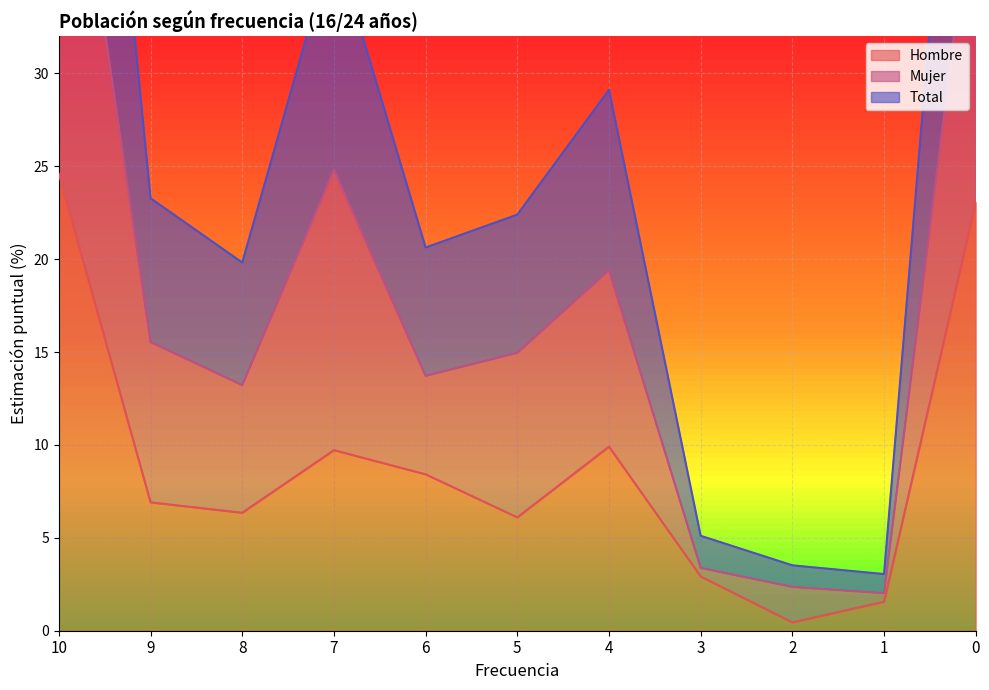

Reading left to right, list all the values displayed in this chart.

Hombre: 24.6	6.9	6.3	9.7	8.4	6.1	9.9	2.9	0.5	1.6	23.1
Mujer: 49.1	15.5	13.2	24.8	13.7	15.0	19.4	3.4	2.4	2.0	41.4
Total: 73.7	23.3	19.8	37.2	20.6	22.4	29.1	5.1	3.5	3.0	62.2